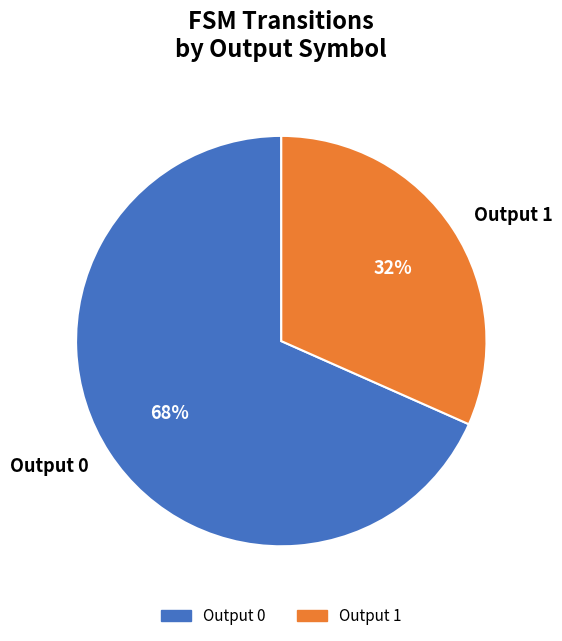

Is there a majority slice in this chart?

Yes